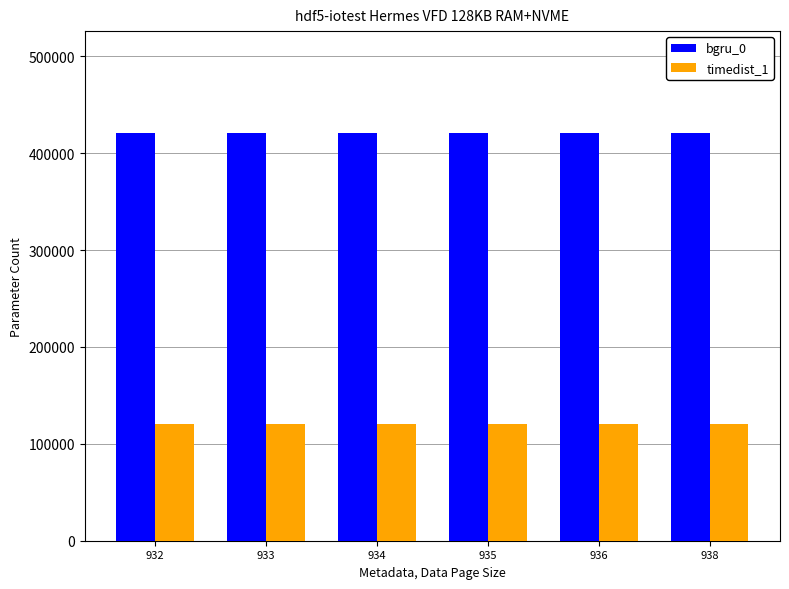

Count the number of categories in the chart.

6